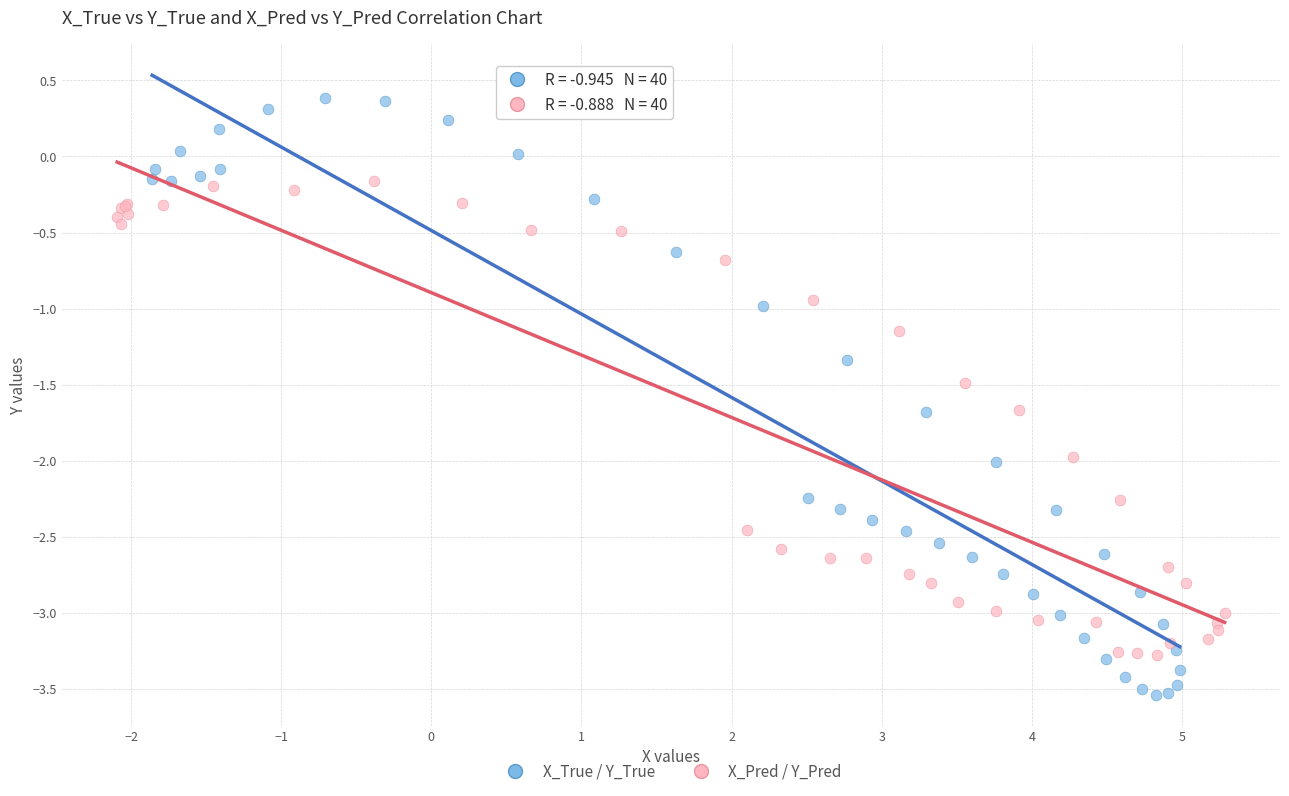

Which series has the widest spread of Y values?

X_True / Y_True